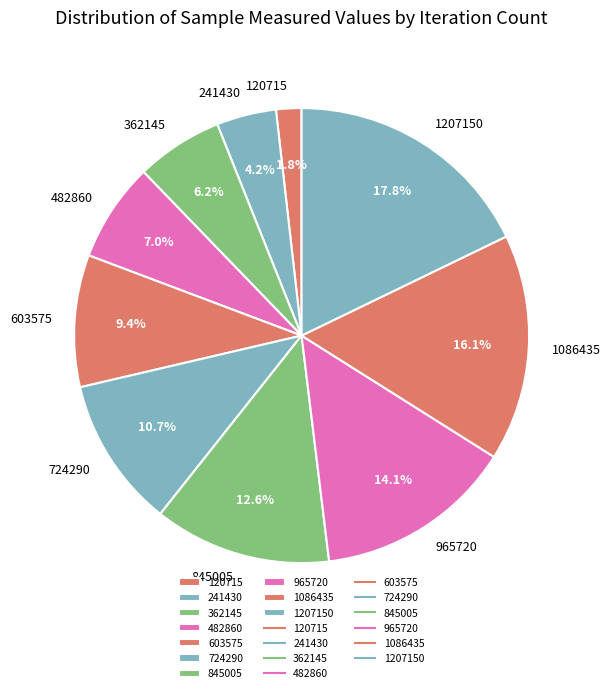

To the nearest percent, what percentage of the pie is 120715?

2%